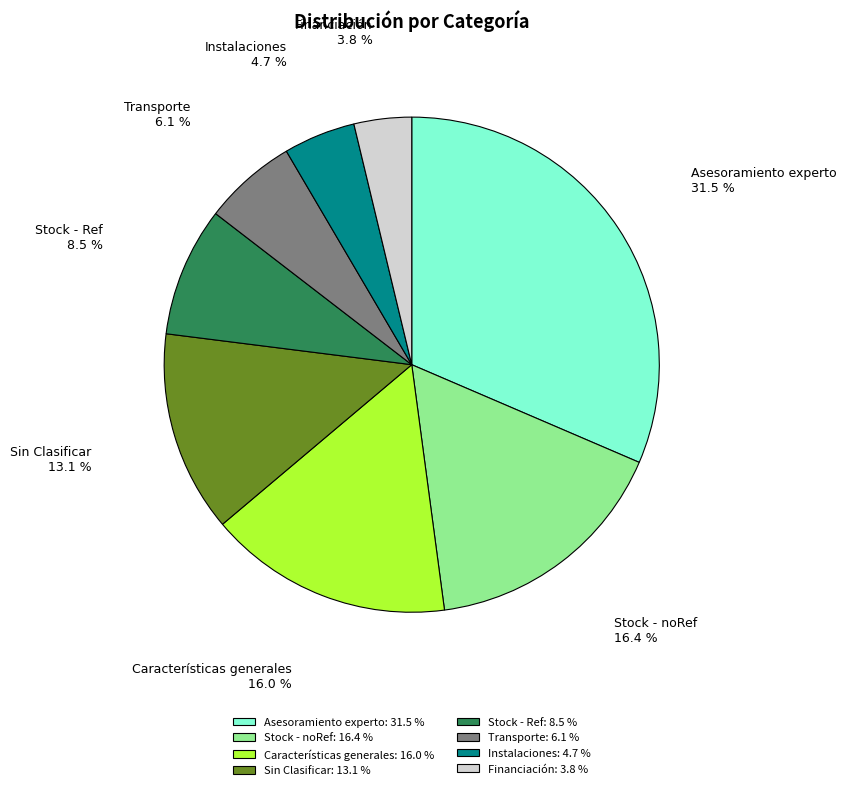

Approximately how many times larger is the value at Instalaciones compared to Stock - noRef?

0.3